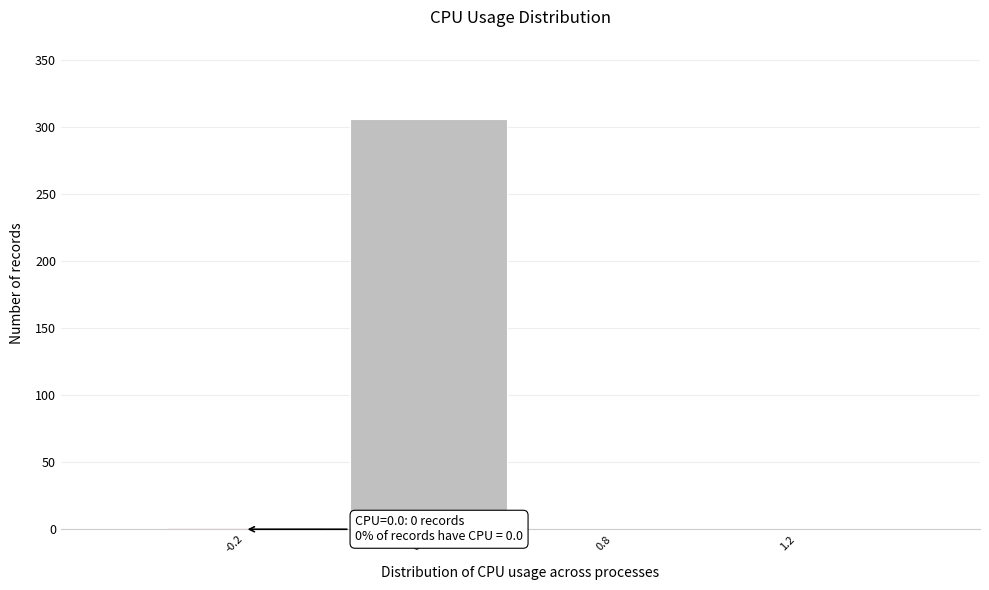

Reading left to right, transcribe all the data shown in this chart.

-0.2=0	0.2=306	0.8=0	1.2=0